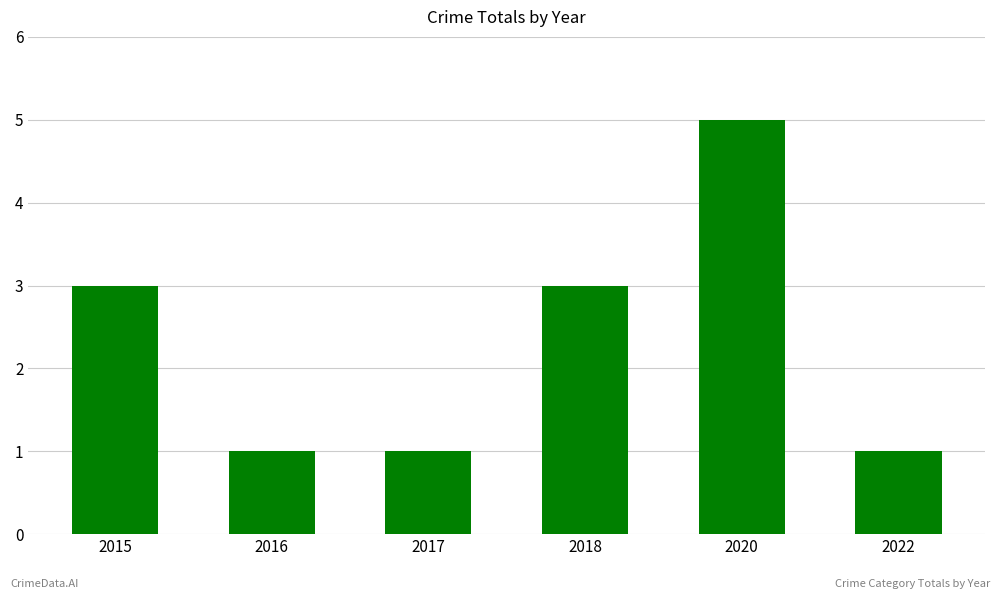

At which category does the chart reach its peak across all series?

2020